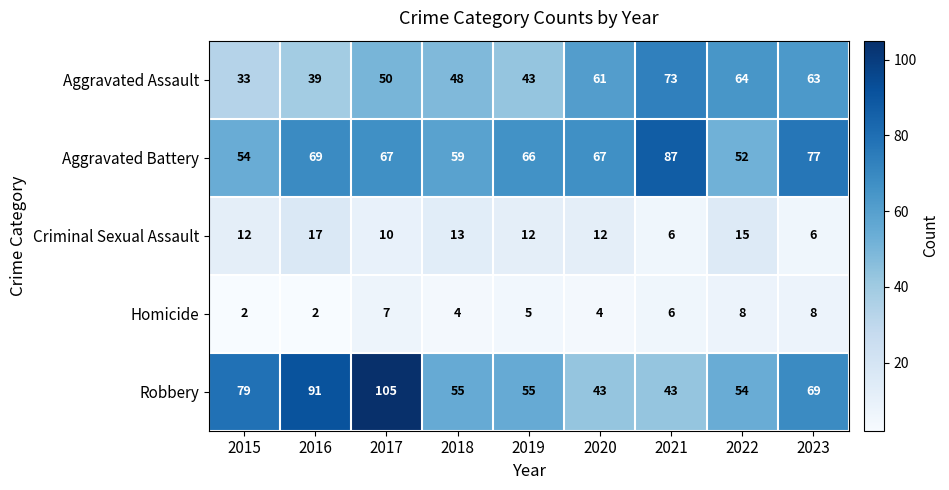

What is the approximate value of Robbery at 2022?

54